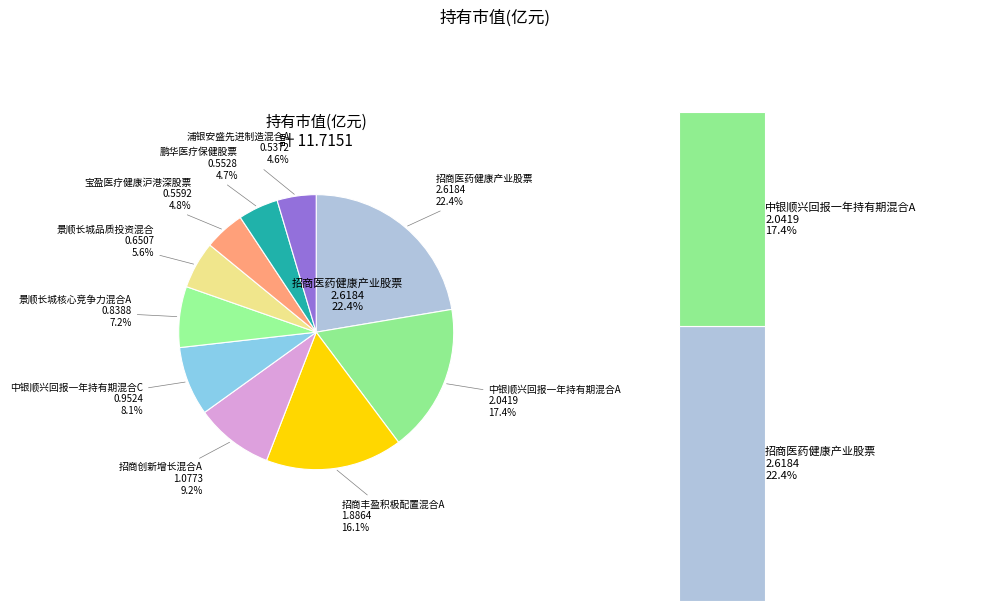

Between 宝盈医疗健康沪港深股票 and 招商医药健康产业股票, which is larger?

招商医药健康产业股票